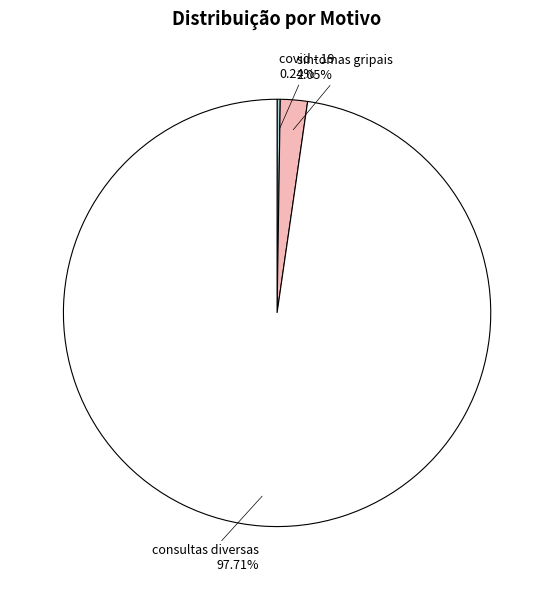

Between sintomas gripais and consultas diversas, which is larger?

consultas diversas